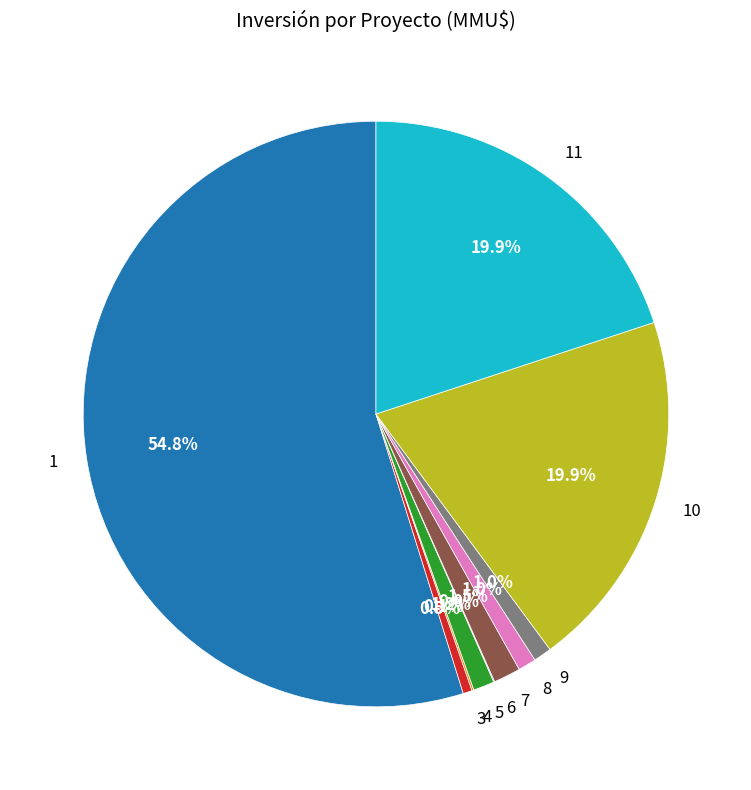

Is there a majority slice in this chart?

Yes